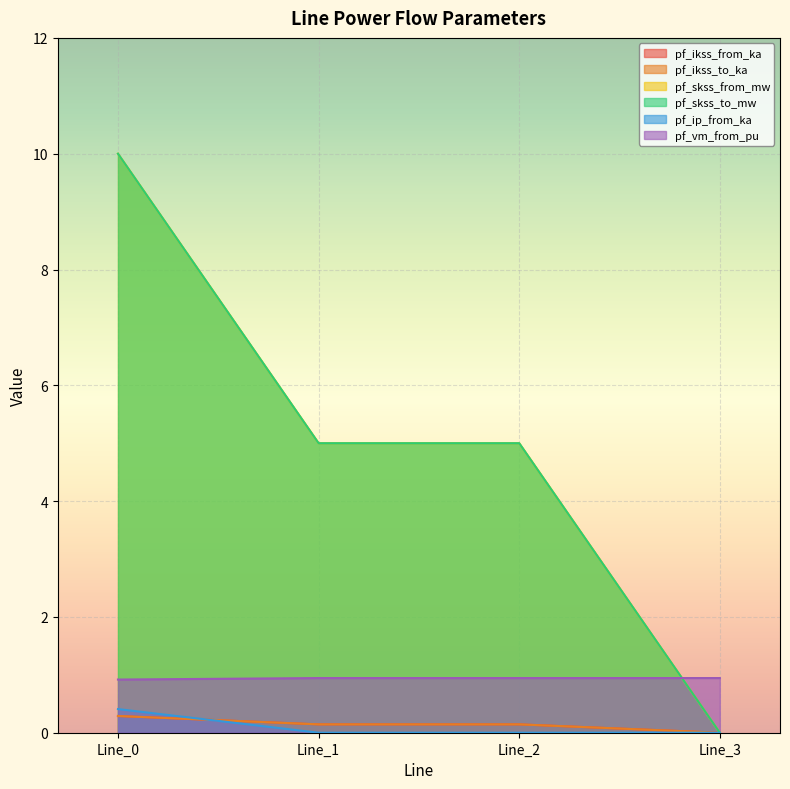

What is the value of the pf_skss_from_mw point at the 2nd from the left?

5.0